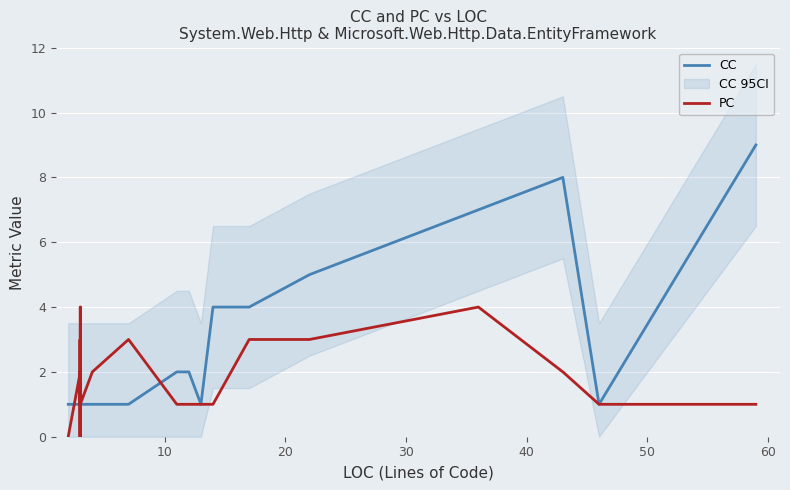

At how many categories does at least one series exceed 8?

1